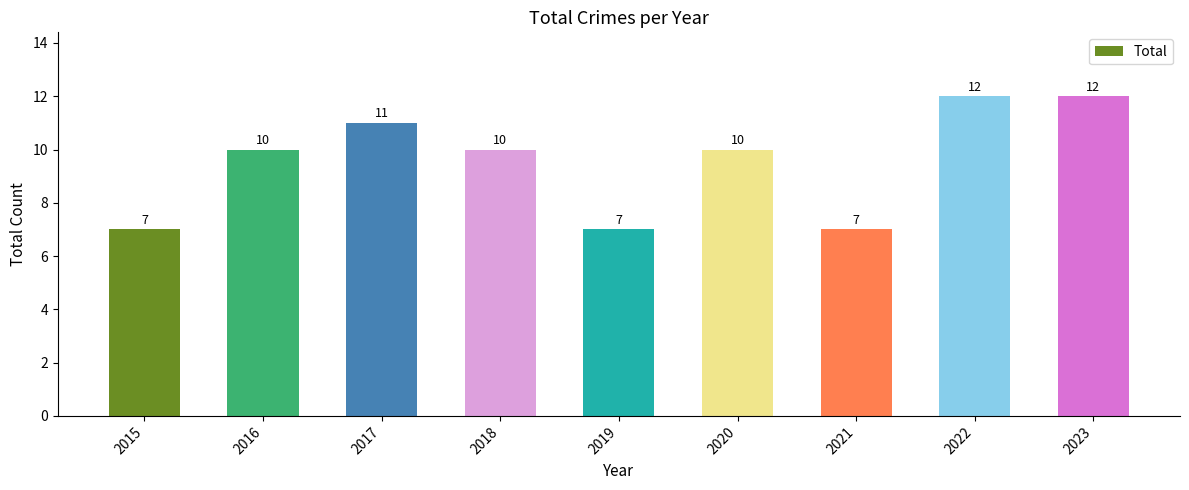

What is the difference between the second highest and second lowest values?

5